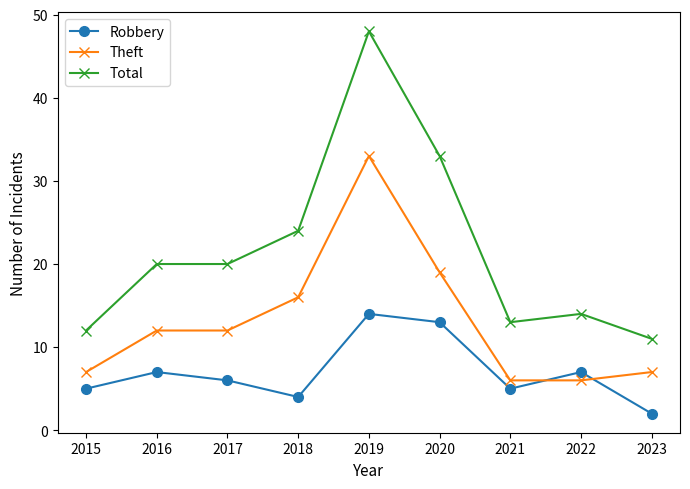

What is the average value of the Theft series?

13